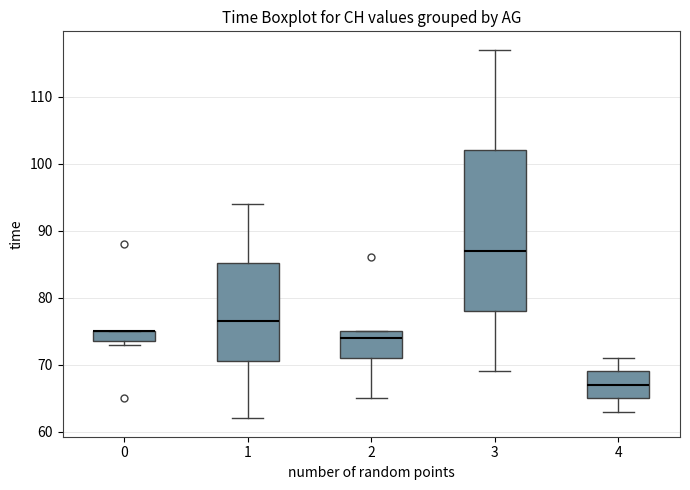

Where is the lower edge of the box at x = 4 on the y-axis? The values are not printed on the chart, so give them approximately, as read against the axis.

65